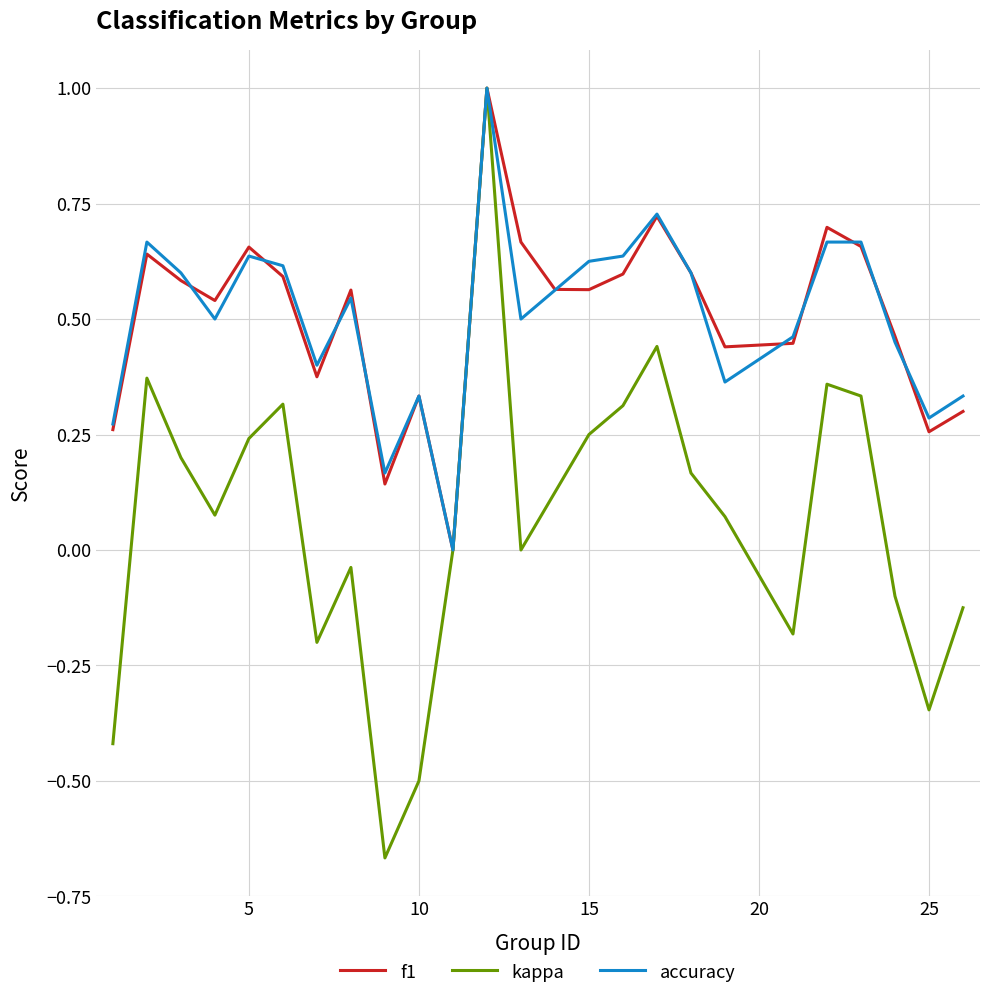

Which series has the largest range (max minus min)?

kappa